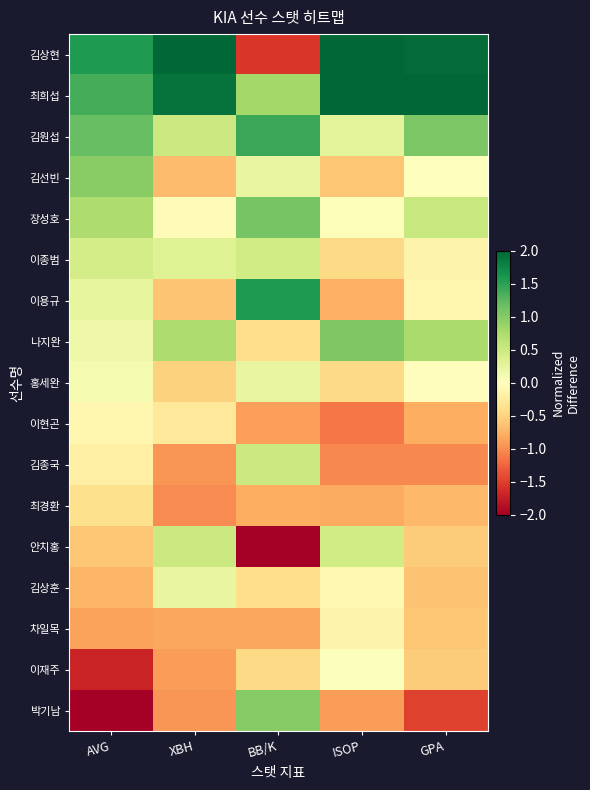

How many series are shown in this chart?

17